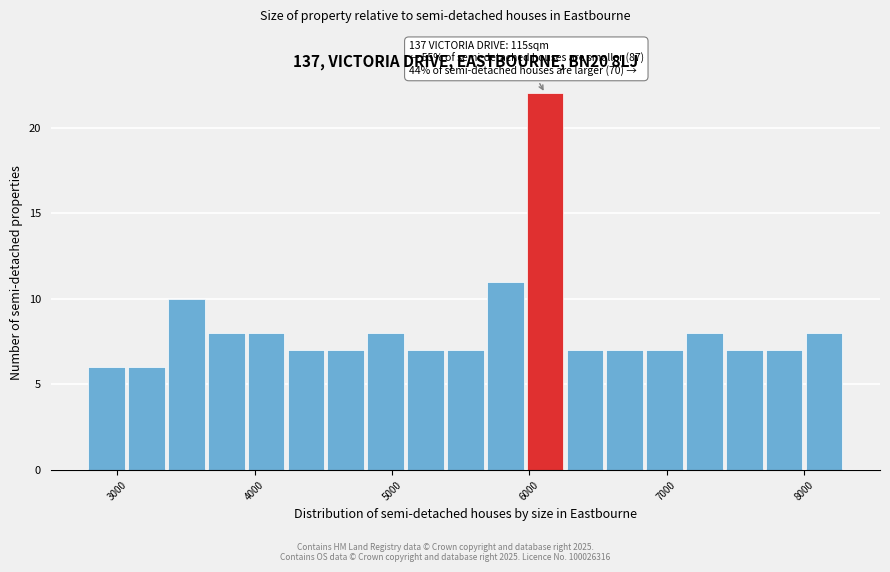

Read against the x-axis, roughly where is the centre of the tallest bar?

6100